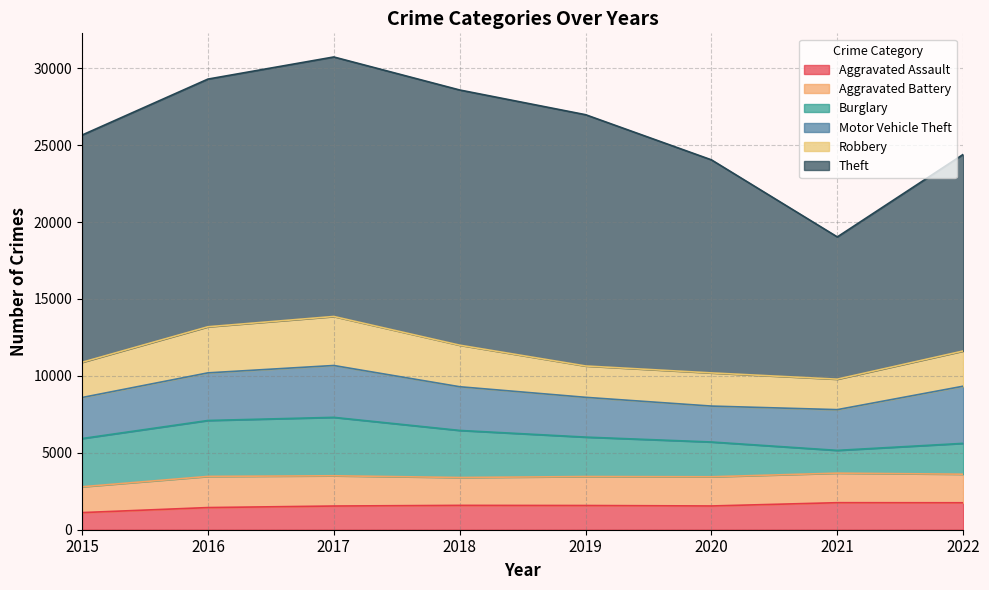

Where is the first local minimum for Robbery?

2019